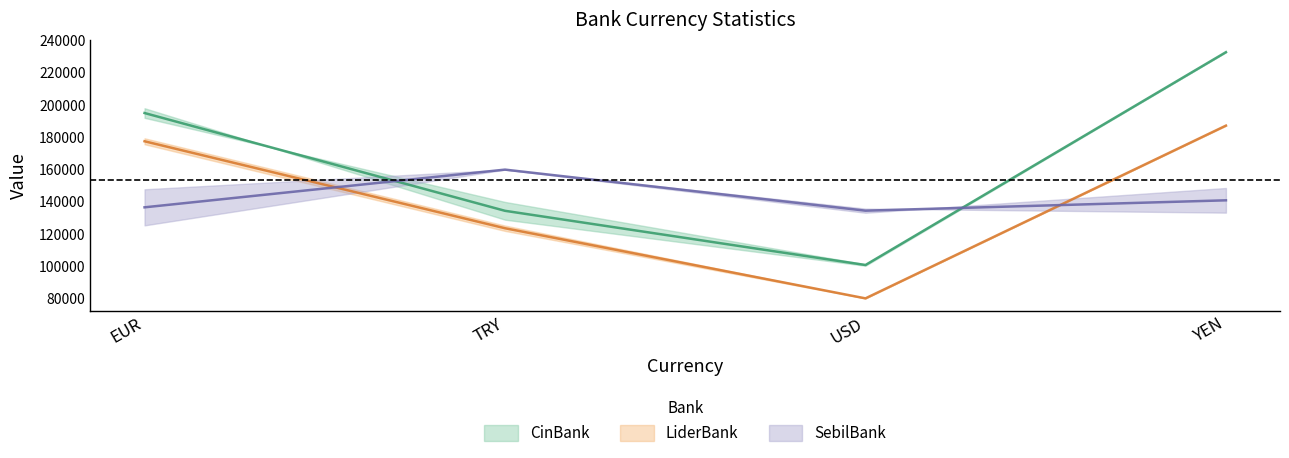

How many values in the LiderBank series are below 177562?

2